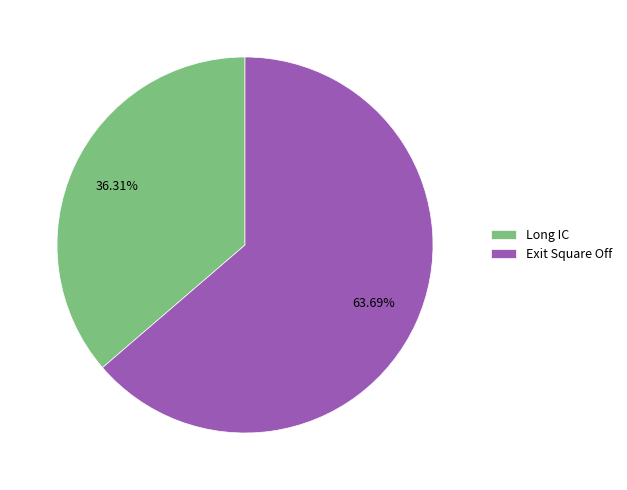

Which slice is the smallest?

Long IC